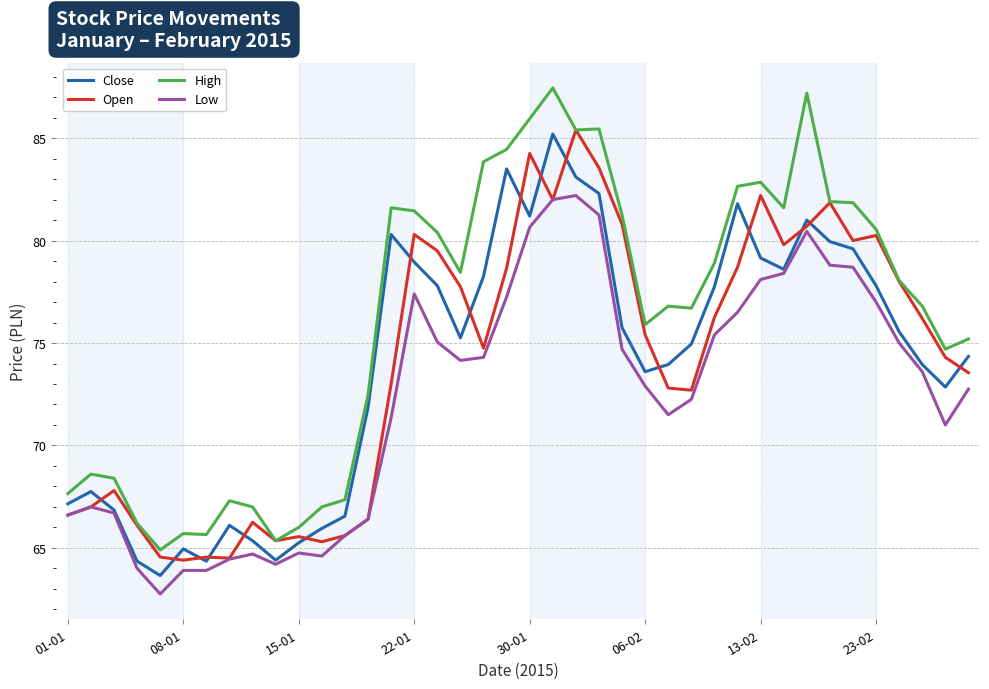

Which series has the largest total across all categories?

High